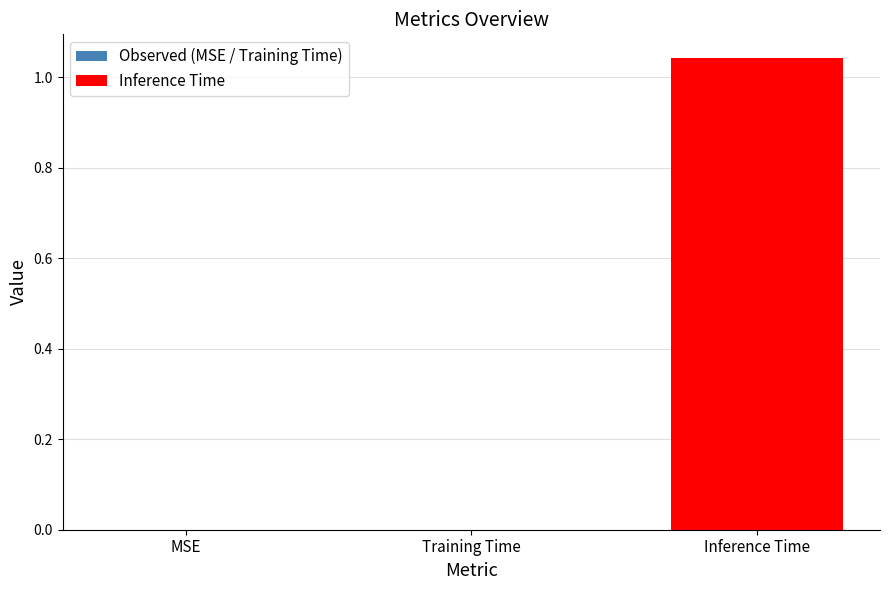

True or false: the data shows 1.0 at Inference Time.

True